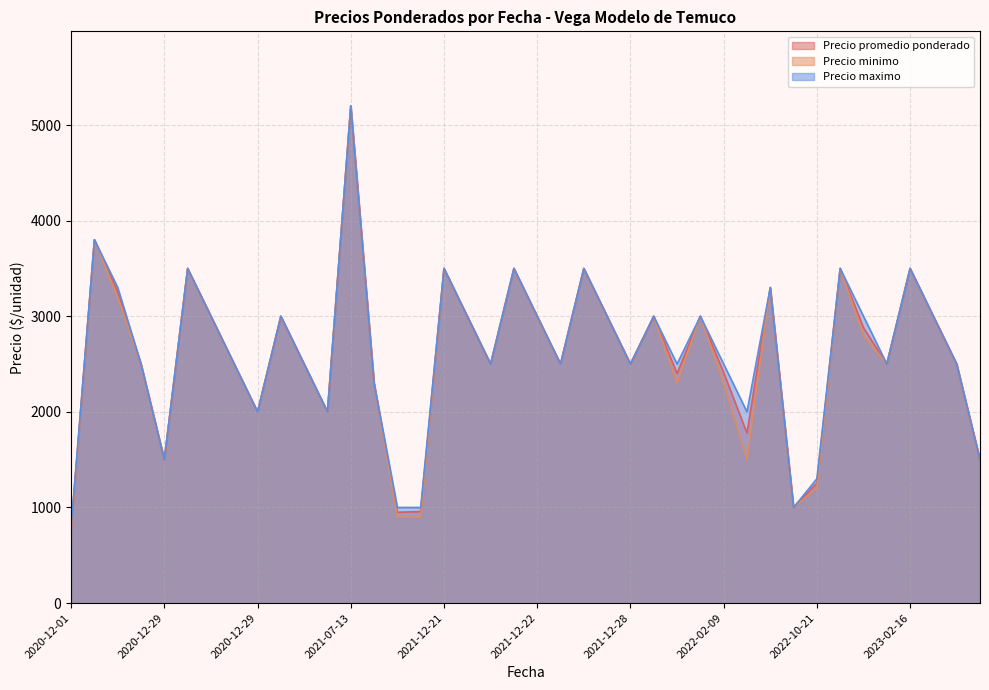

How many lines are shown in the chart?

3